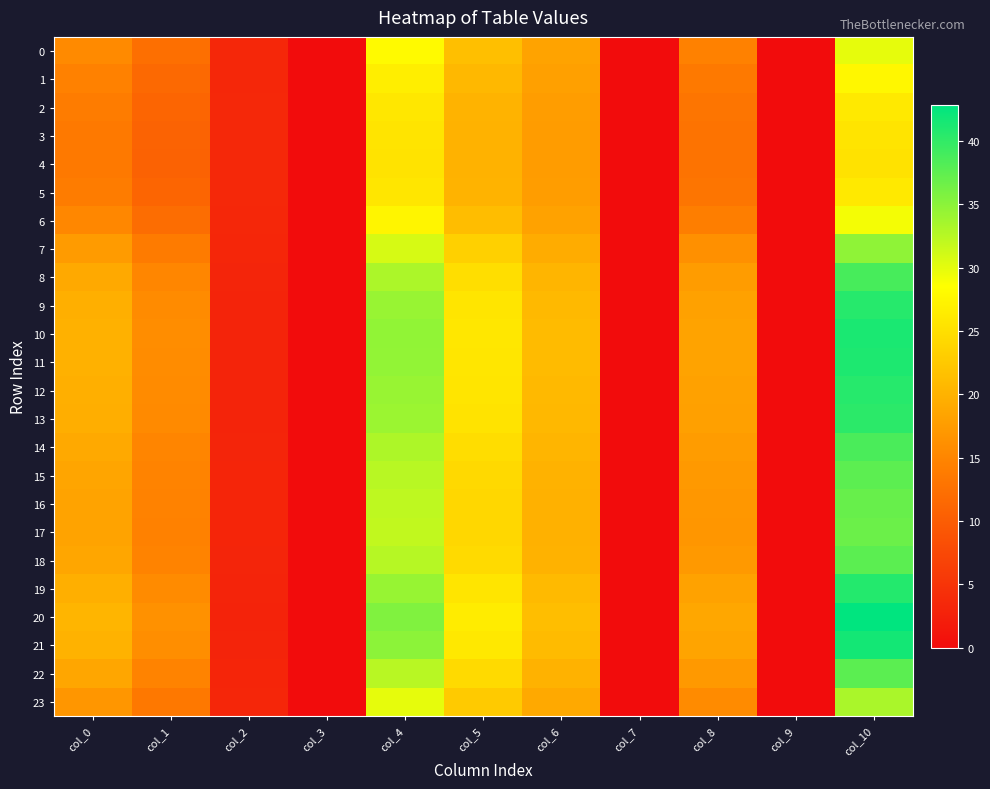

Rank the series by their maximum value, from lowest to highest.

4, 3, 5, 2, 1, 6, 0, 23, 7, 17, 16, 15, 22, 18, 14, 8, 13, 9, 12, 19, 11, 10, 21, 20